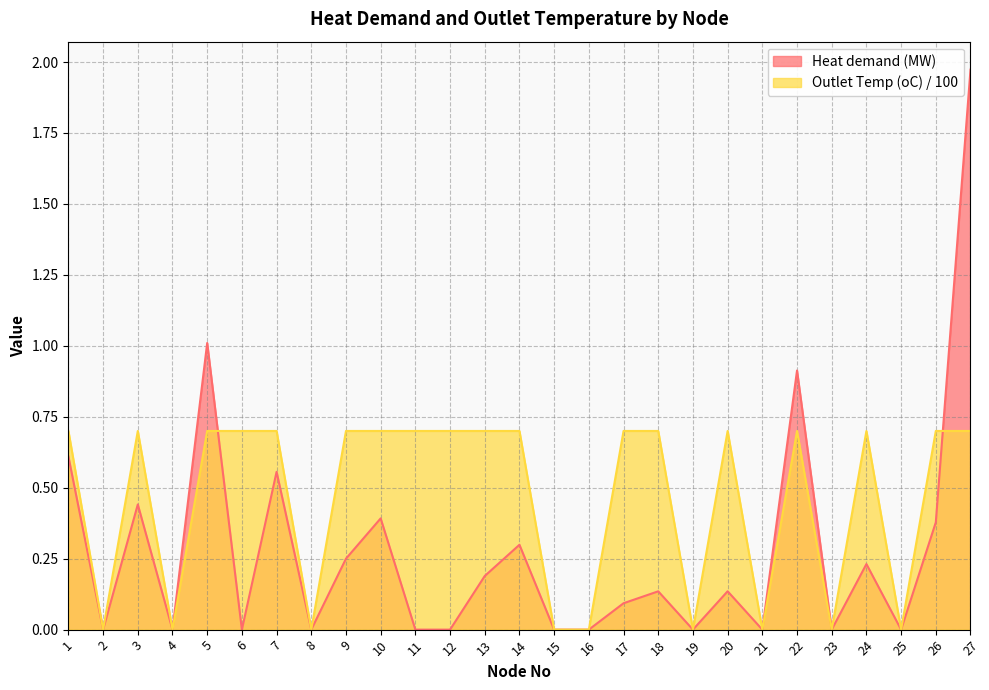

True or false: Heat demand (MW) has more than 0 interior local peaks.

True